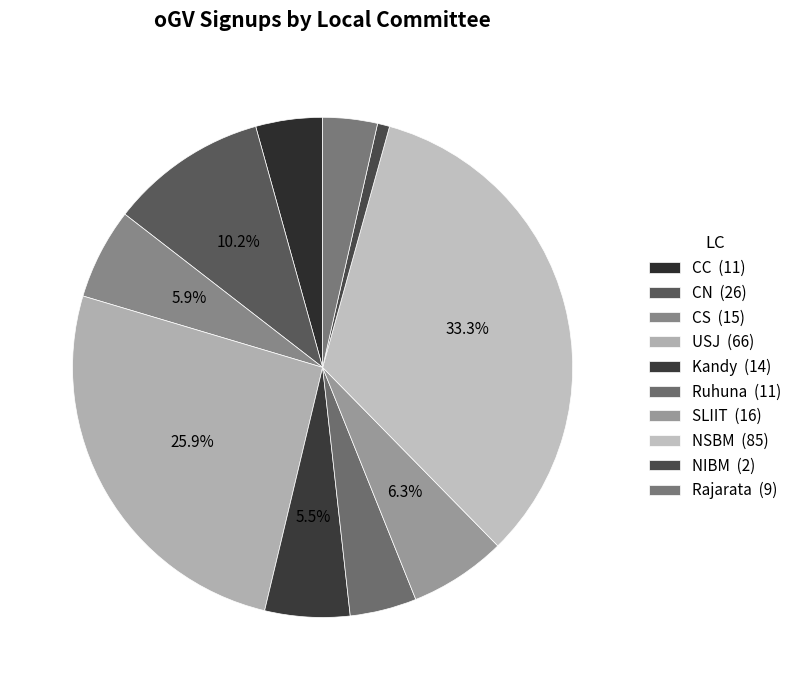

Which category has the smallest portion of the pie?

NIBM